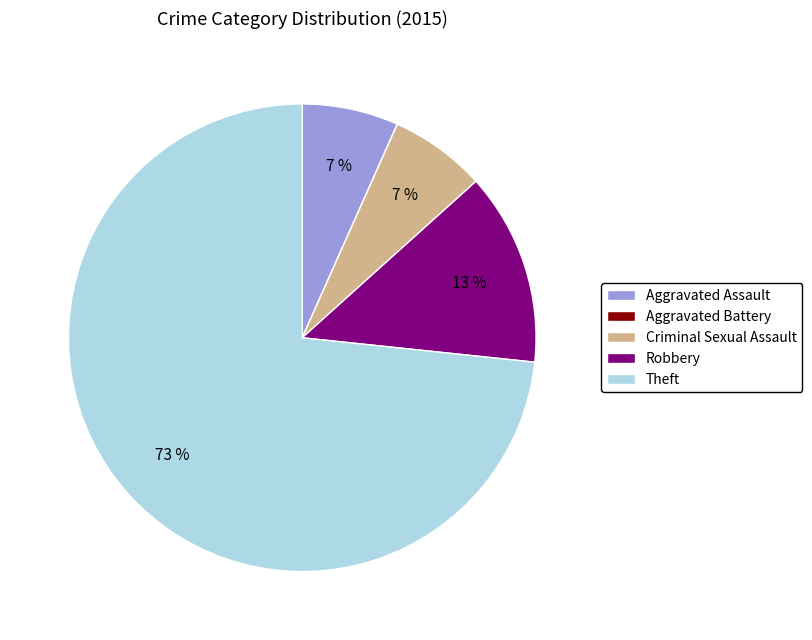

Is there any slice that represents more than half of the pie?

Yes